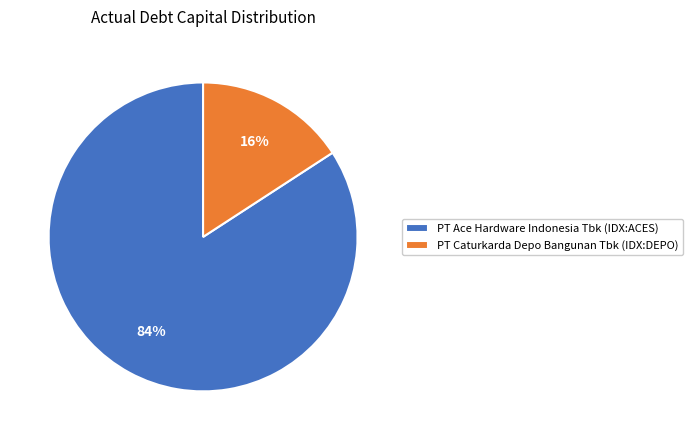

True or false: PT Caturkarda Depo Bangunan Tbk (IDX:DEPO) accounts for 21% of the total.

False